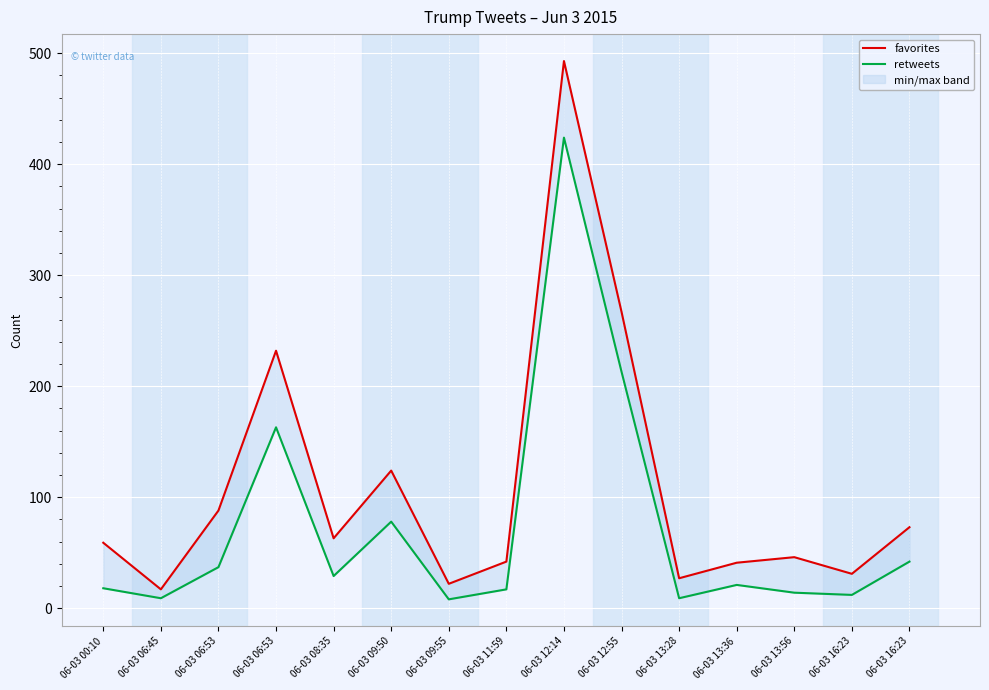

How many interior local peaks does the favorites series have?

4